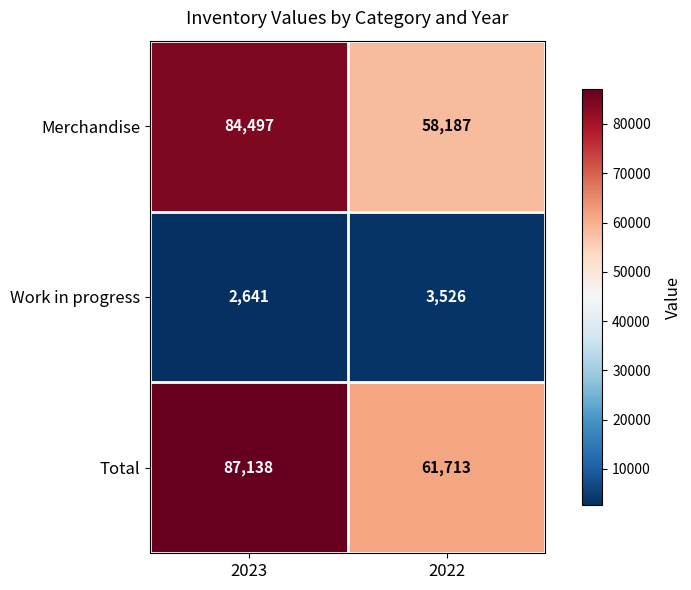

Which label corresponds to the smallest value in the chart?

2023